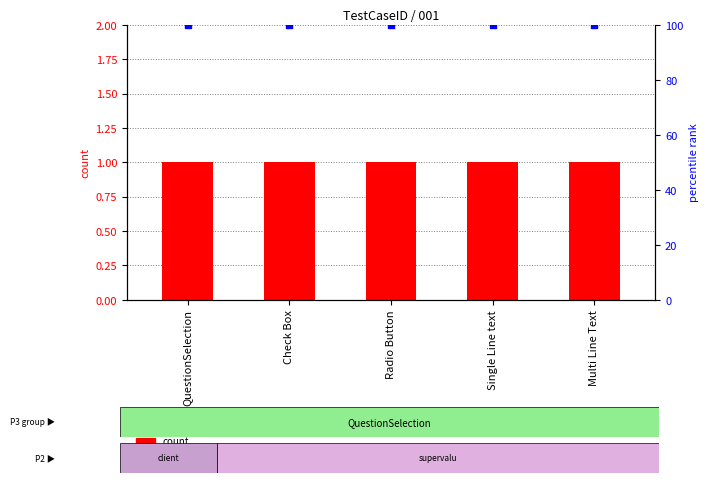

Which series has the largest Y range (max minus min)?

count